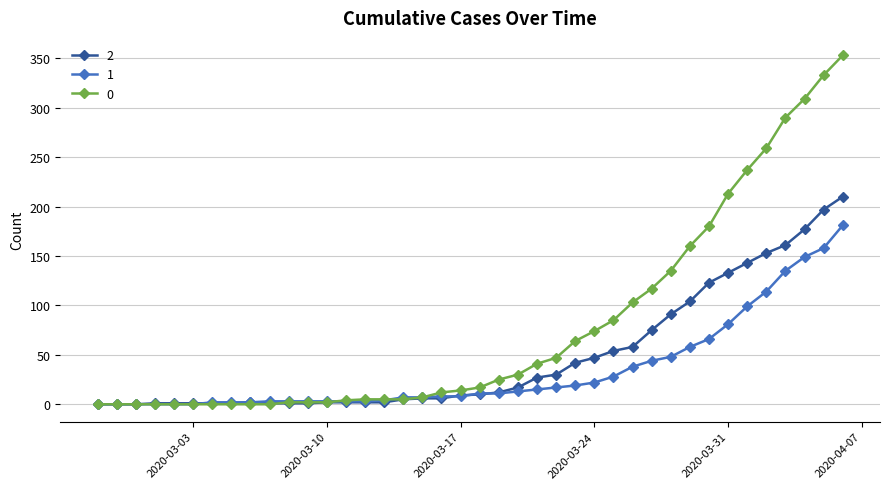

At how many categories does at least one series exceed 225?

6